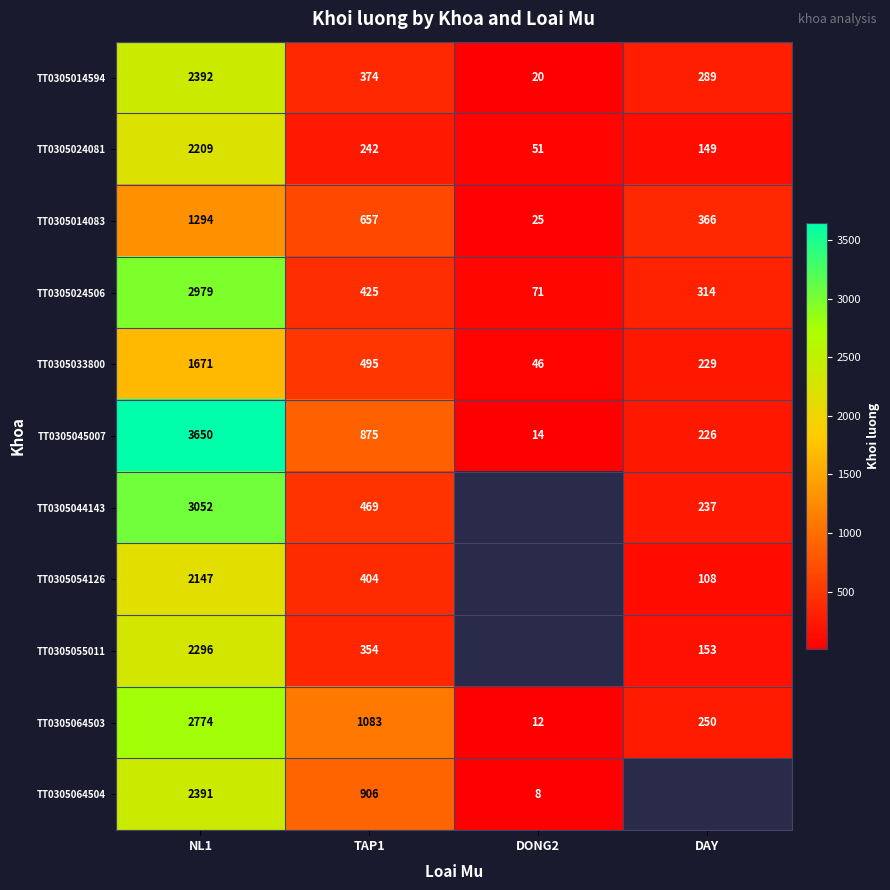

At which label is TT0305024506 closest to 1525?

TAP1